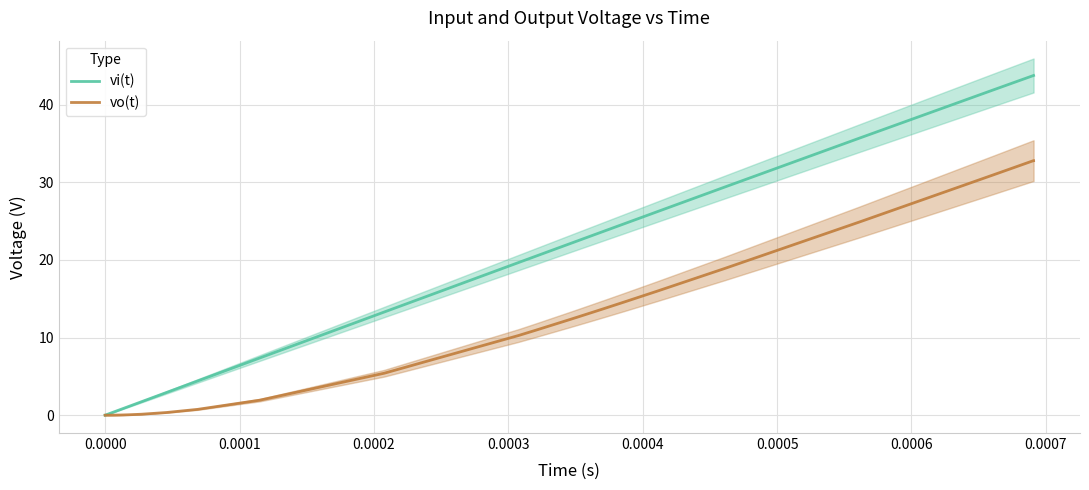

What is the maximum value for vi(t)?

43.8